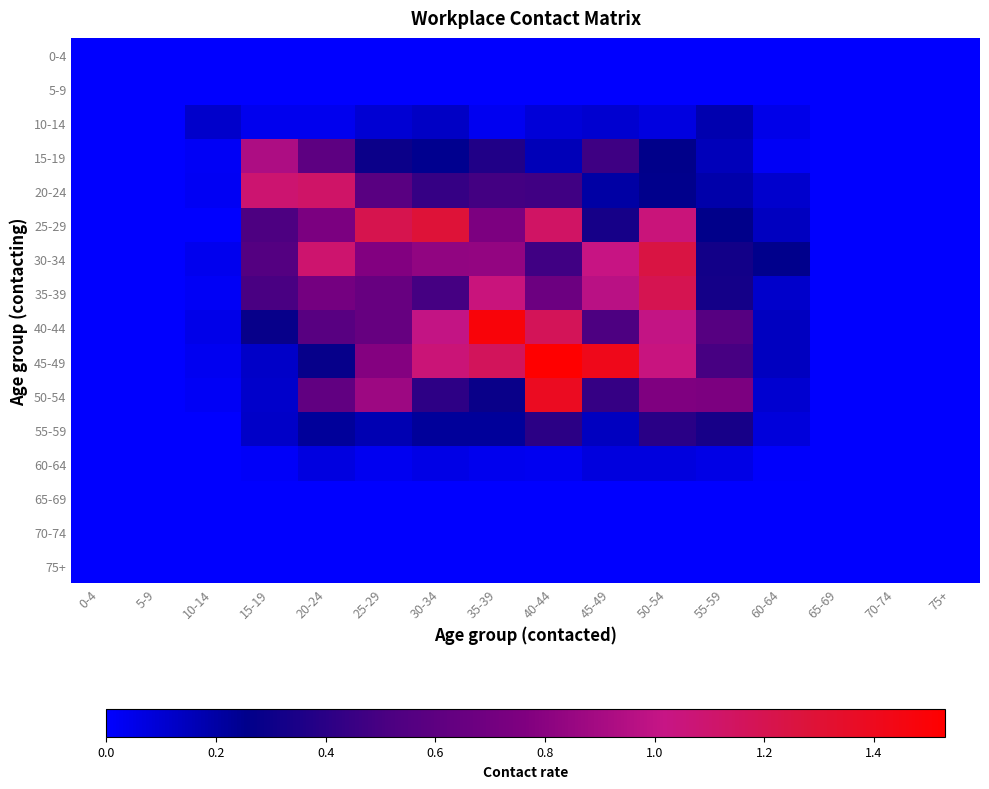

Reading left to right, what are all the values shown in this chart?

0-4: 0-4=0.0	5-9=0.0	10-14=0.0	15-19=0.0	20-24=0.0	25-29=0.0	30-34=0.0	35-39=0.0	40-44=0.0	45-49=0.0	50-54=0.0	55-59=0.0	60-64=0.0	65-69=0.0	70-74=0.0	75+=0.0
5-9: 0-4=0.0	5-9=0.0	10-14=0.0	15-19=0.0	20-24=0.0	25-29=0.0	30-34=0.0	35-39=0.0	40-44=0.0	45-49=0.0	50-54=0.0	55-59=0.0	60-64=0.0	65-69=0.0	70-74=0.0	75+=0.0
10-14: 0-4=0.0	5-9=0.0	10-14=0.1	15-19=0.0	20-24=0.0	25-29=0.1	30-34=0.1	35-39=0.0	40-44=0.1	45-49=0.1	50-54=0.1	55-59=0.2	60-64=0.1	65-69=0.0	70-74=0.0	75+=0.0
15-19: 0-4=0.0	5-9=0.0	10-14=0.0	15-19=0.9	20-24=0.6	25-29=0.3	30-34=0.3	35-39=0.4	40-44=0.2	45-49=0.5	50-54=0.3	55-59=0.2	60-64=0.0	65-69=0.0	70-74=0.0	75+=0.0
20-24: 0-4=0.0	5-9=0.0	10-14=0.0	15-19=1.1	20-24=1.1	25-29=0.6	30-34=0.4	35-39=0.5	40-44=0.5	45-49=0.2	50-54=0.3	55-59=0.2	60-64=0.1	65-69=0.0	70-74=0.0	75+=0.0
25-29: 0-4=0.0	5-9=0.0	10-14=0.0	15-19=0.5	20-24=0.7	25-29=1.2	30-34=1.3	35-39=0.8	40-44=1.1	45-49=0.3	50-54=1.1	55-59=0.3	60-64=0.1	65-69=0.0	70-74=0.0	75+=0.0
30-34: 0-4=0.0	5-9=0.0	10-14=0.0	15-19=0.6	20-24=1.1	25-29=0.8	30-34=0.8	35-39=0.8	40-44=0.5	45-49=1.0	50-54=1.2	55-59=0.3	60-64=0.3	65-69=0.0	70-74=0.0	75+=0.0
35-39: 0-4=0.0	5-9=0.0	10-14=0.0	15-19=0.5	20-24=0.7	25-29=0.6	30-34=0.5	35-39=1.0	40-44=0.7	45-49=1.0	50-54=1.2	55-59=0.3	60-64=0.1	65-69=0.0	70-74=0.0	75+=0.0
40-44: 0-4=0.0	5-9=0.0	10-14=0.1	15-19=0.3	20-24=0.6	25-29=0.6	30-34=1.0	35-39=1.5	40-44=1.2	45-49=0.5	50-54=1.0	55-59=0.6	60-64=0.1	65-69=0.0	70-74=0.0	75+=0.0
45-49: 0-4=0.0	5-9=0.0	10-14=0.0	15-19=0.1	20-24=0.3	25-29=0.8	30-34=1.1	35-39=1.2	40-44=1.5	45-49=1.4	50-54=1.0	55-59=0.5	60-64=0.1	65-69=0.0	70-74=0.0	75+=0.0
50-54: 0-4=0.0	5-9=0.0	10-14=0.0	15-19=0.1	20-24=0.6	25-29=0.9	30-34=0.4	35-39=0.3	40-44=1.4	45-49=0.4	50-54=0.8	55-59=0.8	60-64=0.1	65-69=0.0	70-74=0.0	75+=0.0
55-59: 0-4=0.0	5-9=0.0	10-14=0.0	15-19=0.1	20-24=0.2	25-29=0.2	30-34=0.2	35-39=0.2	40-44=0.4	45-49=0.1	50-54=0.4	55-59=0.3	60-64=0.1	65-69=0.0	70-74=0.0	75+=0.0
60-64: 0-4=0.0	5-9=0.0	10-14=0.0	15-19=0.0	20-24=0.1	25-29=0.0	30-34=0.1	35-39=0.0	40-44=0.0	45-49=0.1	50-54=0.1	55-59=0.1	60-64=0.0	65-69=0.0	70-74=0.0	75+=0.0
65-69: 0-4=0.0	5-9=0.0	10-14=0.0	15-19=0.0	20-24=0.0	25-29=0.0	30-34=0.0	35-39=0.0	40-44=0.0	45-49=0.0	50-54=0.0	55-59=0.0	60-64=0.0	65-69=0.0	70-74=0.0	75+=0.0
70-74: 0-4=0.0	5-9=0.0	10-14=0.0	15-19=0.0	20-24=0.0	25-29=0.0	30-34=0.0	35-39=0.0	40-44=0.0	45-49=0.0	50-54=0.0	55-59=0.0	60-64=0.0	65-69=0.0	70-74=0.0	75+=0.0
75+: 0-4=0.0	5-9=0.0	10-14=0.0	15-19=0.0	20-24=0.0	25-29=0.0	30-34=0.0	35-39=0.0	40-44=0.0	45-49=0.0	50-54=0.0	55-59=0.0	60-64=0.0	65-69=0.0	70-74=0.0	75+=0.0